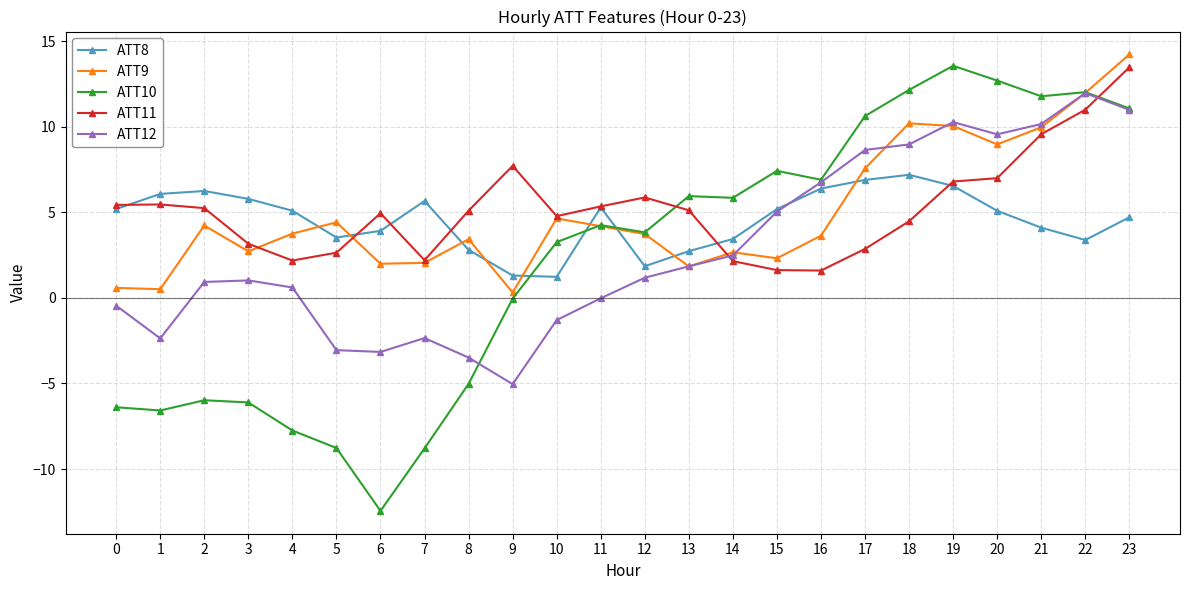

At which category does the chart reach its minimum across all series?

6